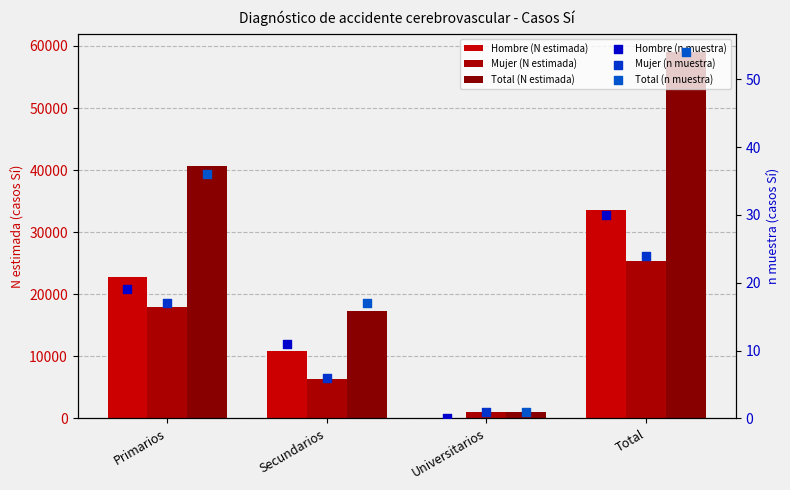

Is the value of Hombre (N estimada) at Primarios greater than the value of Total (N estimada) at Universitarios?

Yes